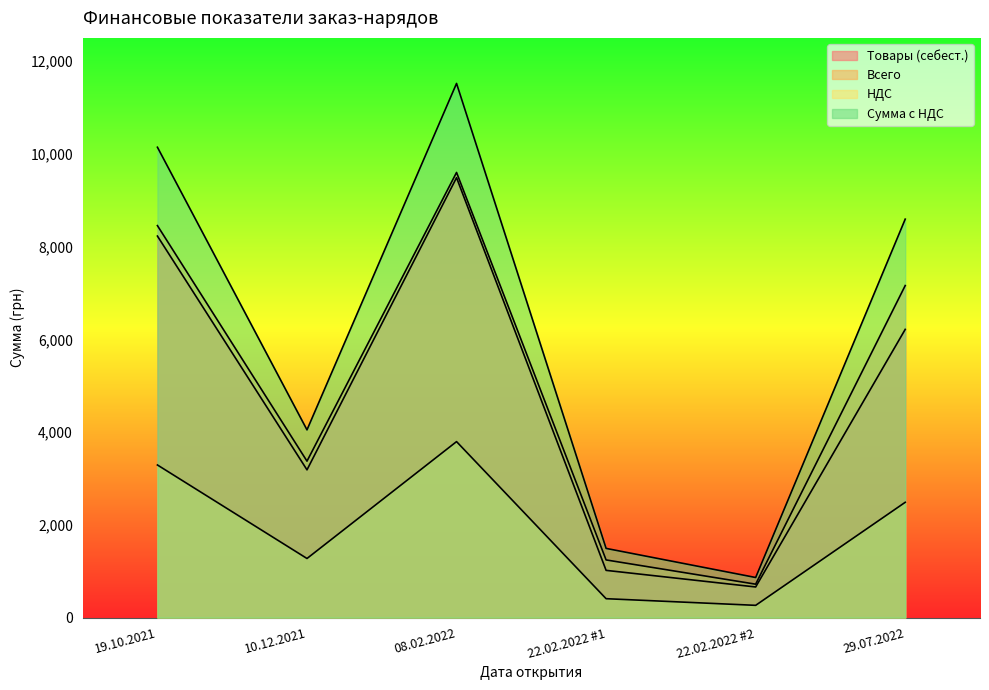

Read the Всего value at 29.07.2022.

7159.8